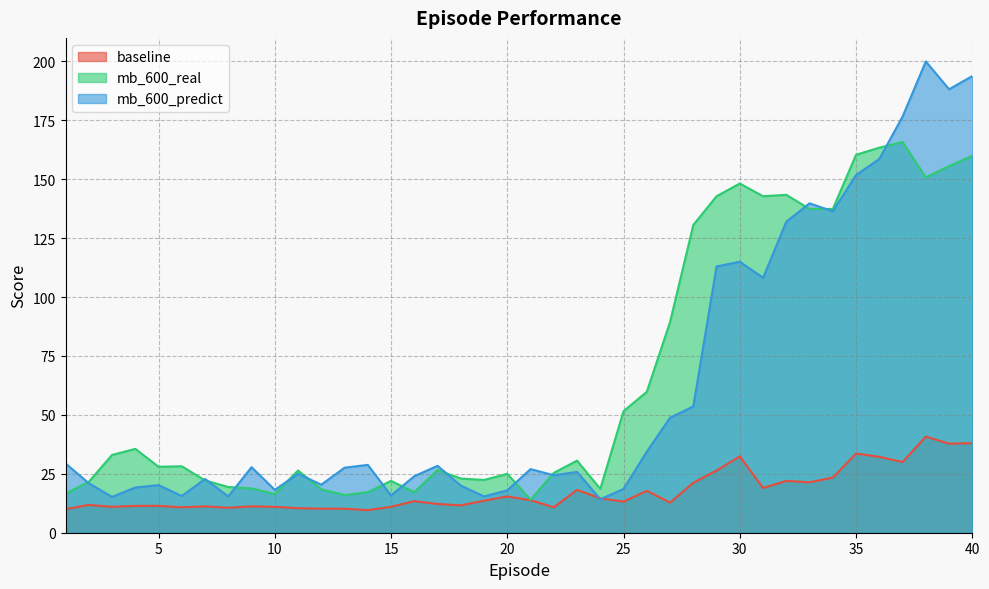

Which series changed the most between 12 and 22?

mb_600_real